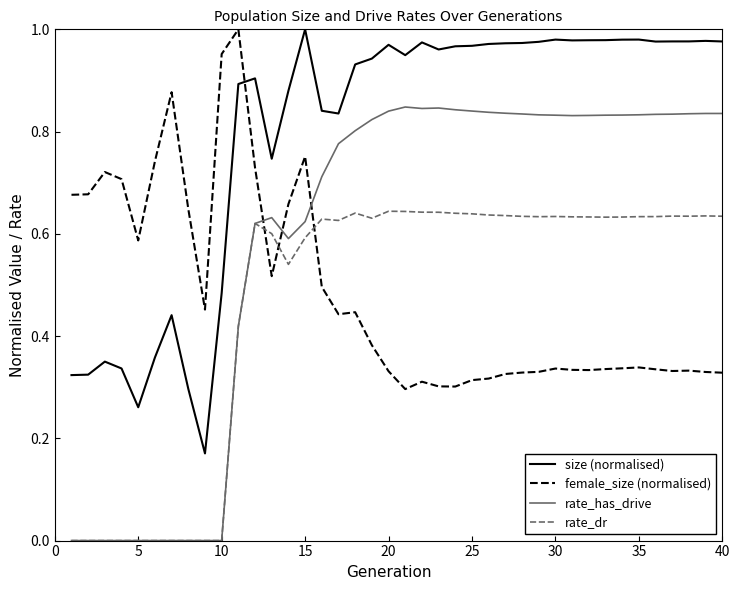

True or false: rate_dr and size (normalised) intersect in this chart.

False